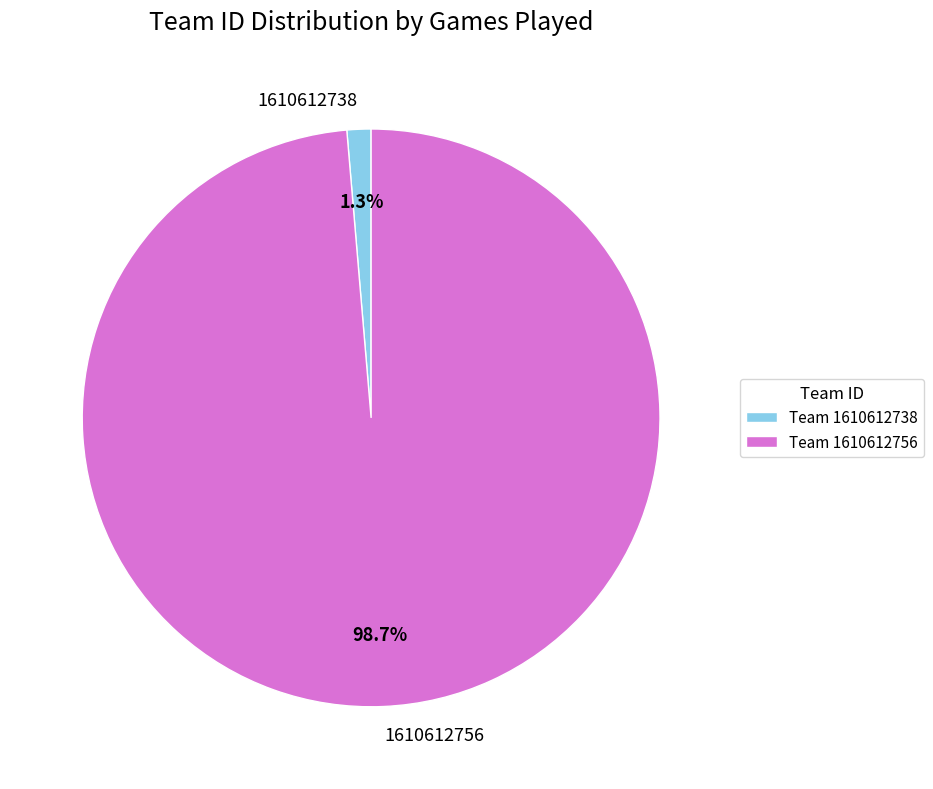

Which category has the biggest portion of the pie?

1610612756